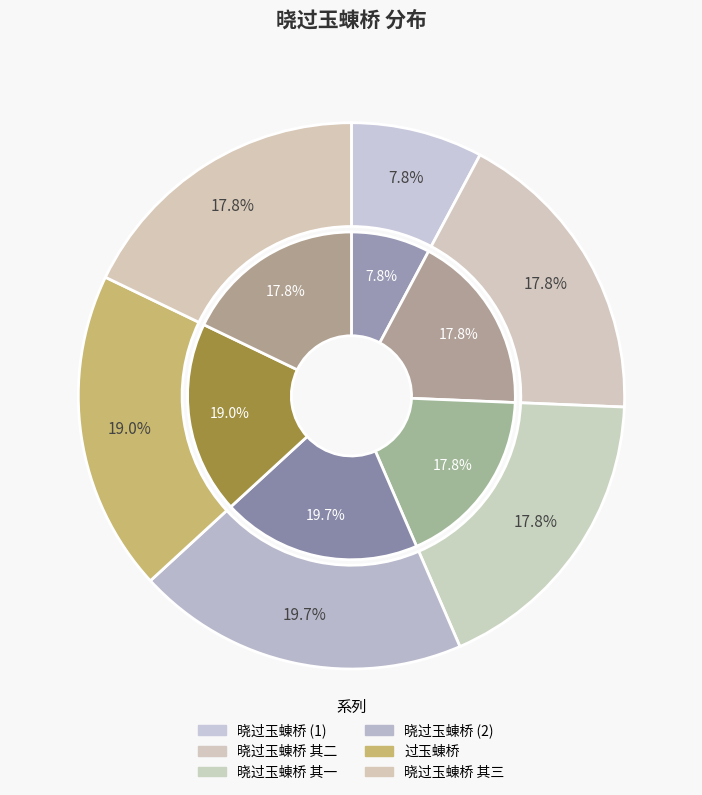

To the nearest percent, what is the average slice percentage?

17%